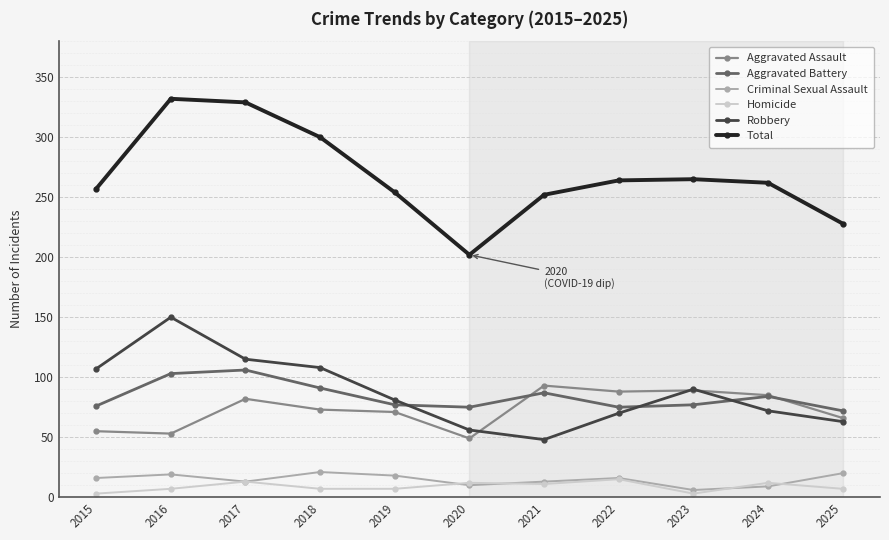

Which series has the largest range (max minus min)?

Total